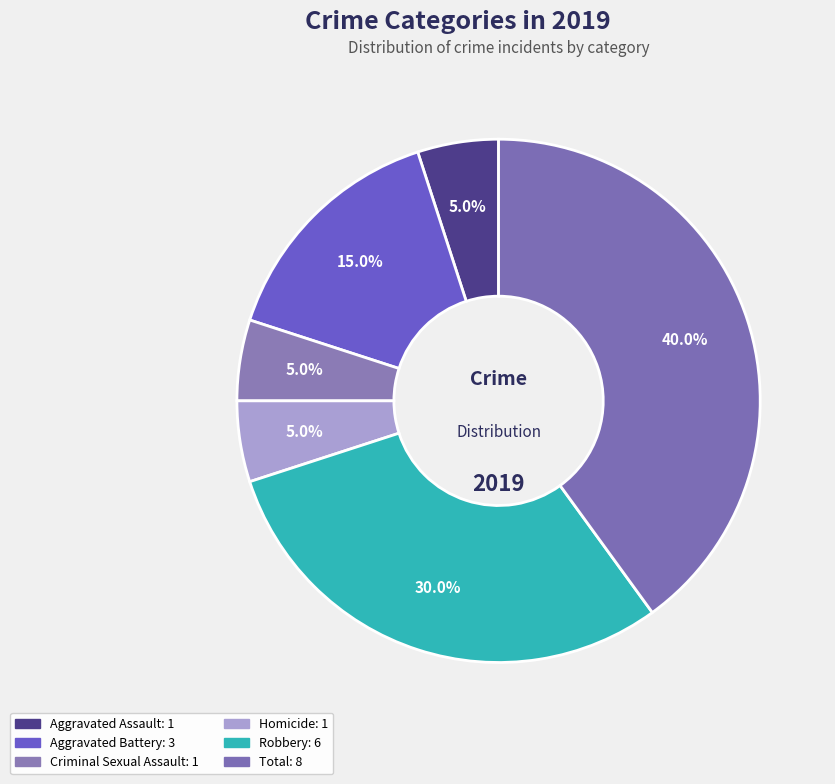

Is Robbery the majority of the pie?

No